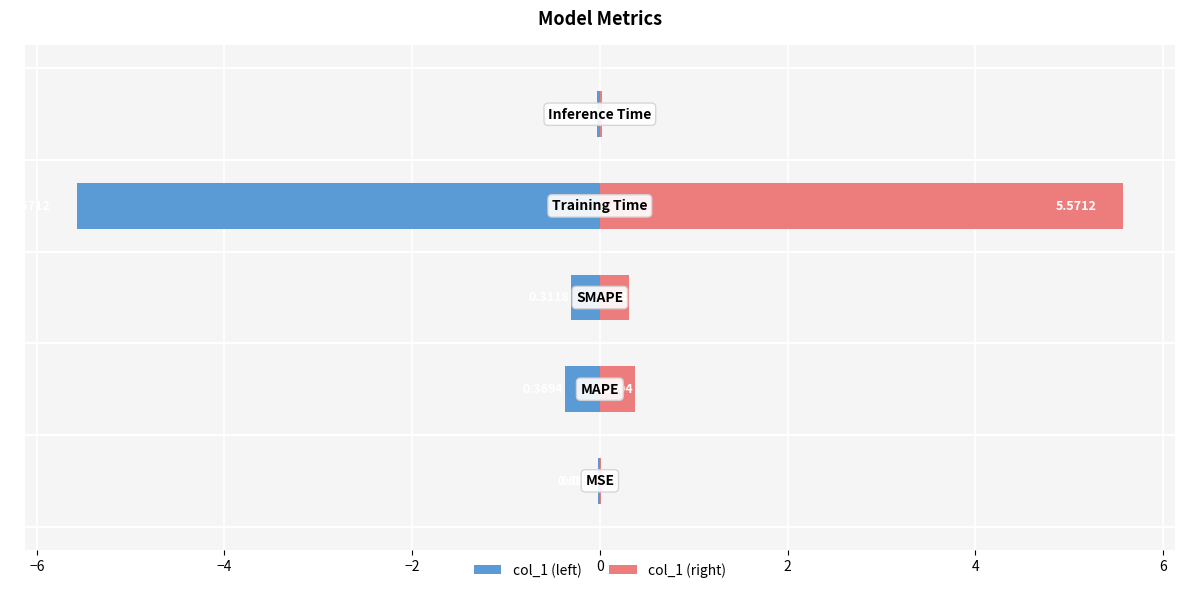

True or false: col_1 (left) has a value of -0.0 at 0.

True